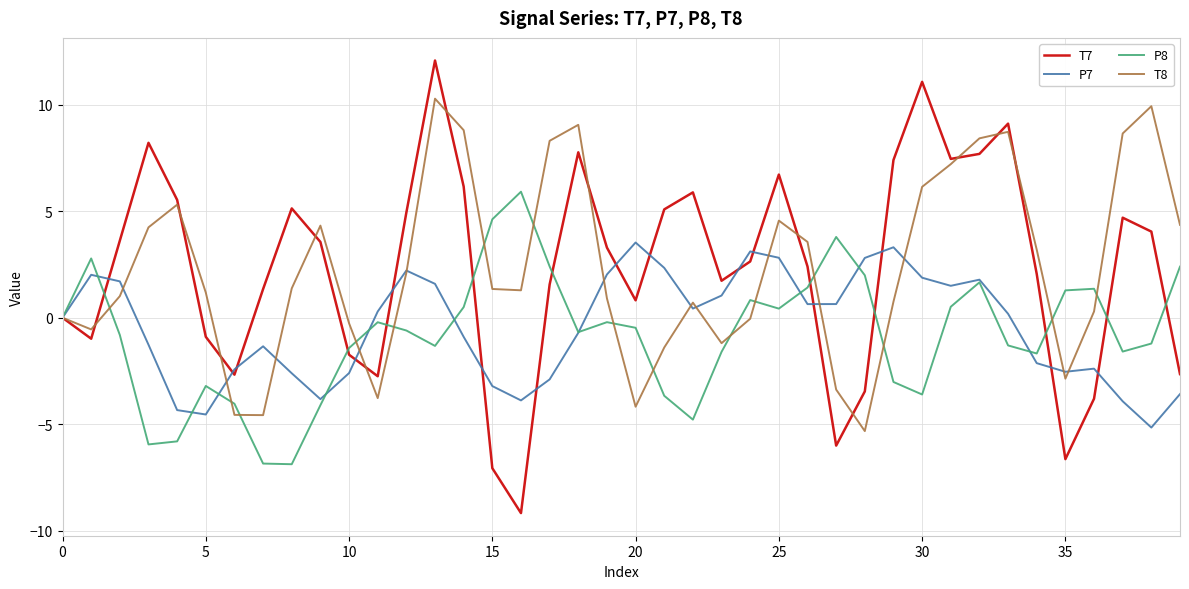

Which series has the largest range (max minus min)?

T7